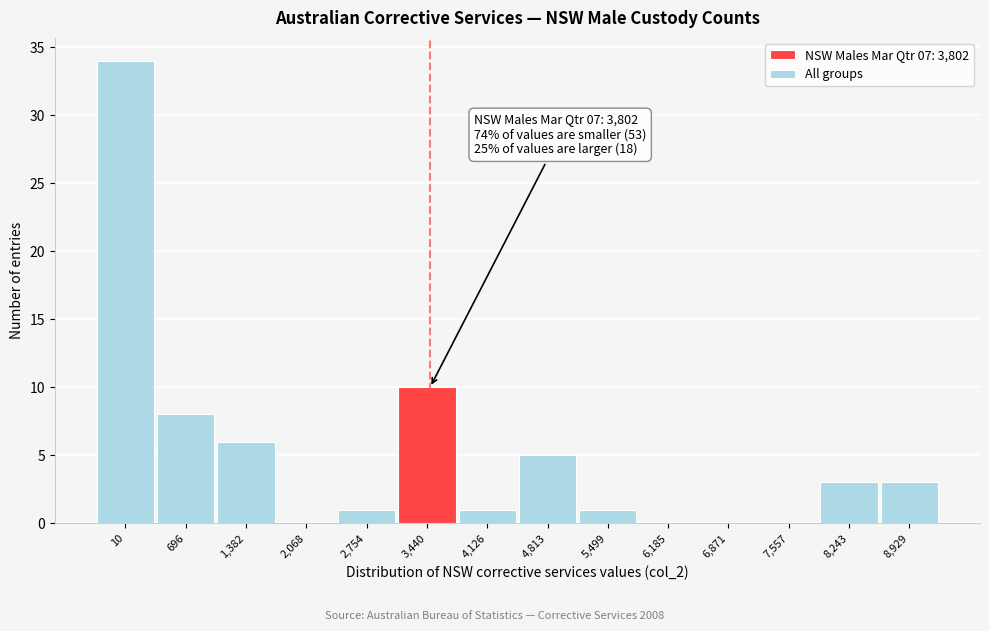

Reading right to left, list all the values displayed in this chart.

8,929=3	8,243=3	7,557=0	6,871=0	6,185=0	5,499=1	4,813=5	4,126=1	3,440=10	2,754=1	2,068=0	1,382=6	696=8	10=34